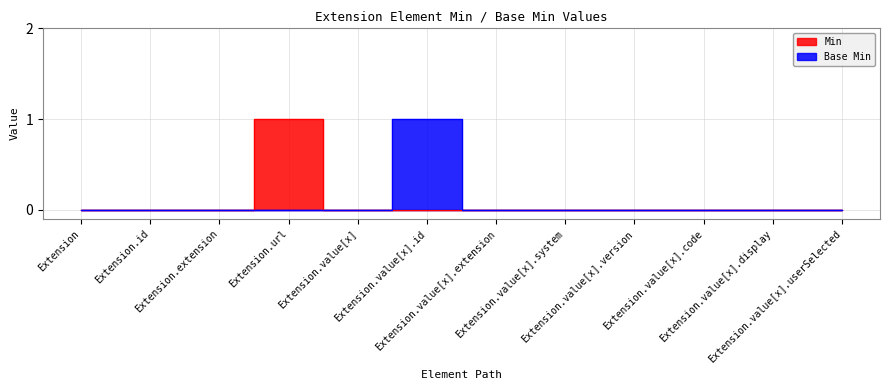

True or false: Base Min and Min cross at least once.

False